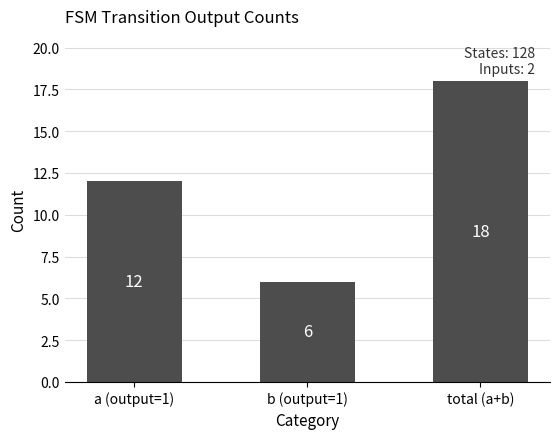

How many distinct data groups are displayed?

1